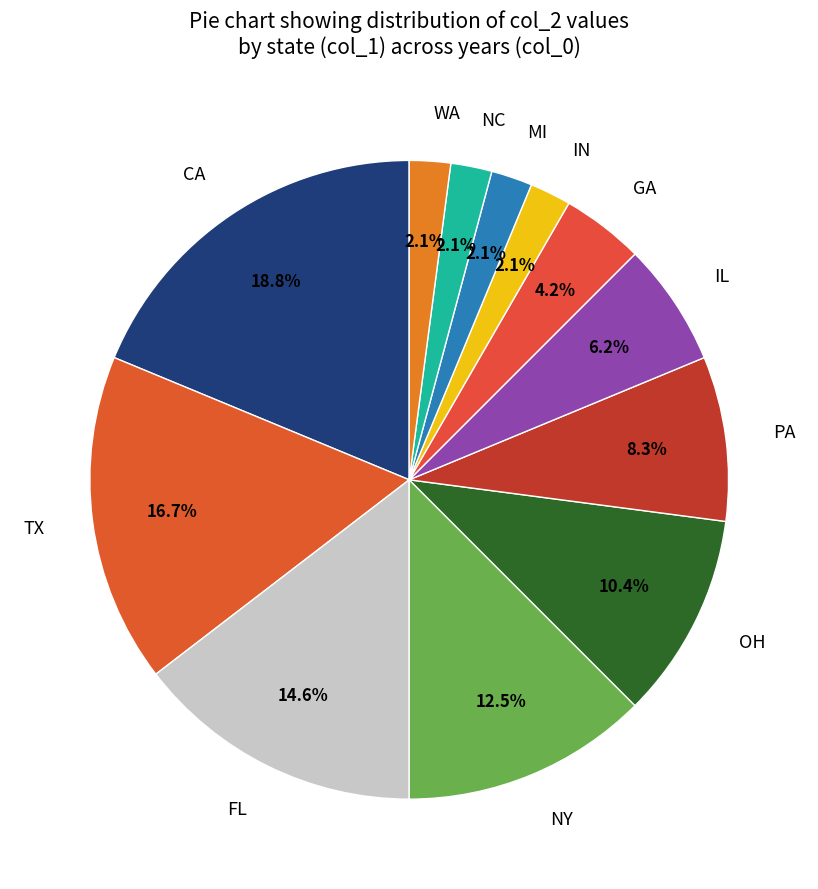

To the nearest percent, what portion does CA represent?

19%